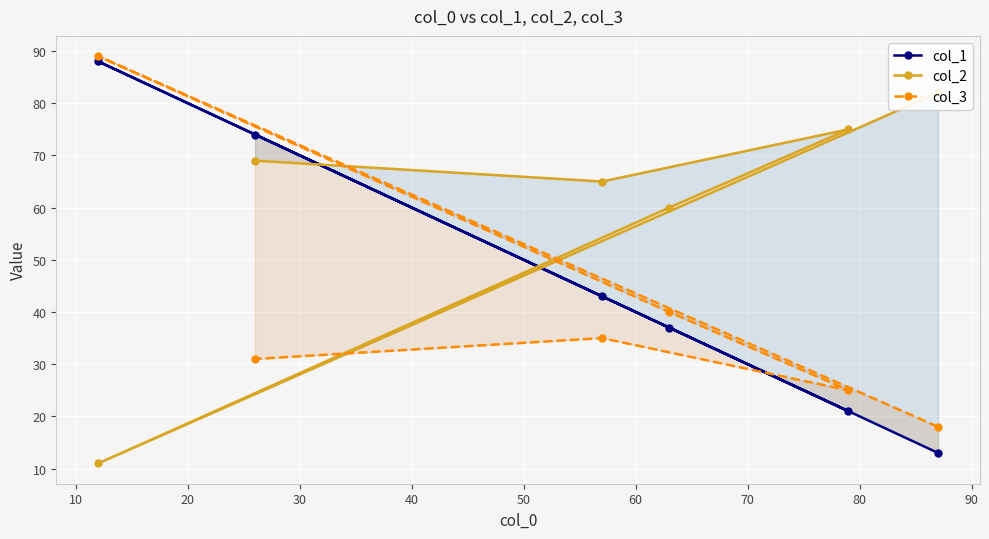

What is the average value of the col_3 series?

40